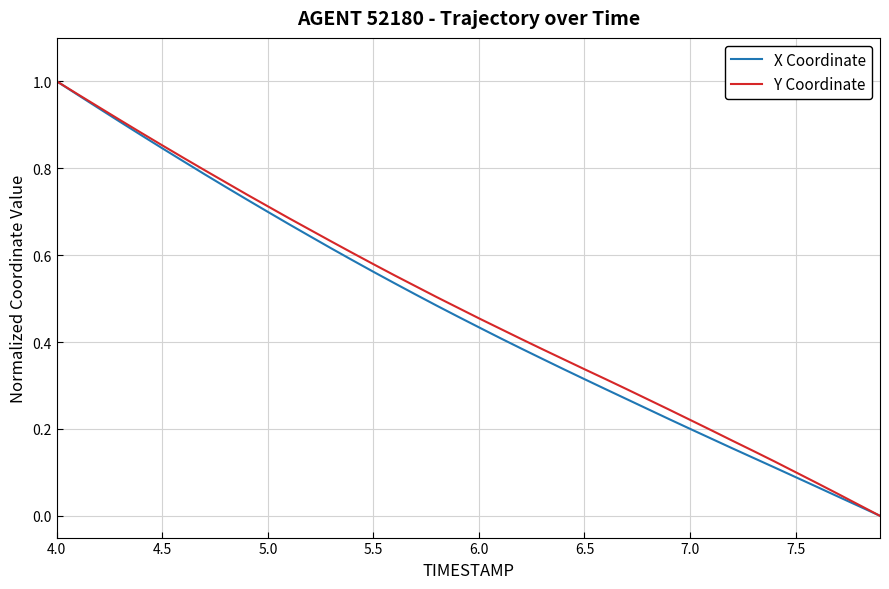

True or false: X Coordinate has more than 2 interior local peaks.

False